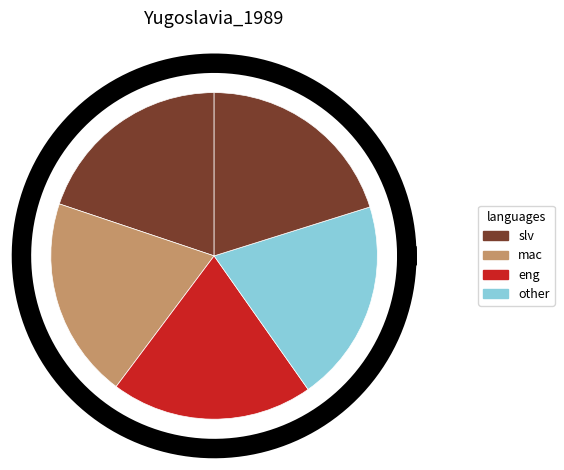

Does 253 represent more than half of the total?

No